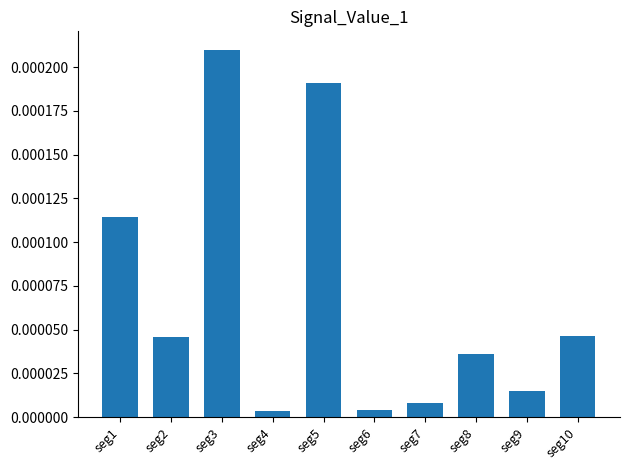

Are the bars horizontal?

No